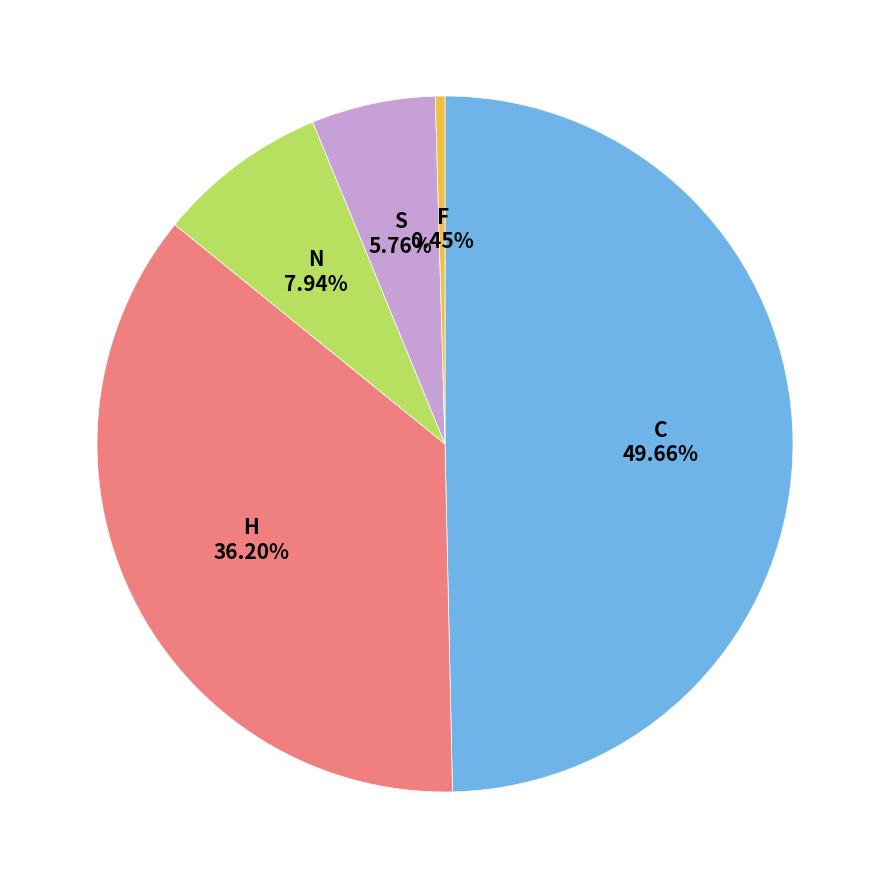

What percentage is the H slice, to the nearest percent?

36%